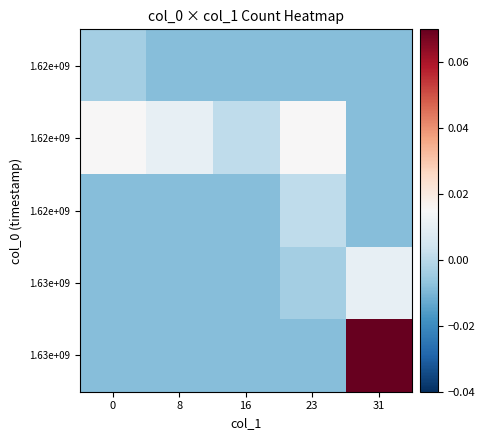

At how many categories does at least one series exceed 0?

5